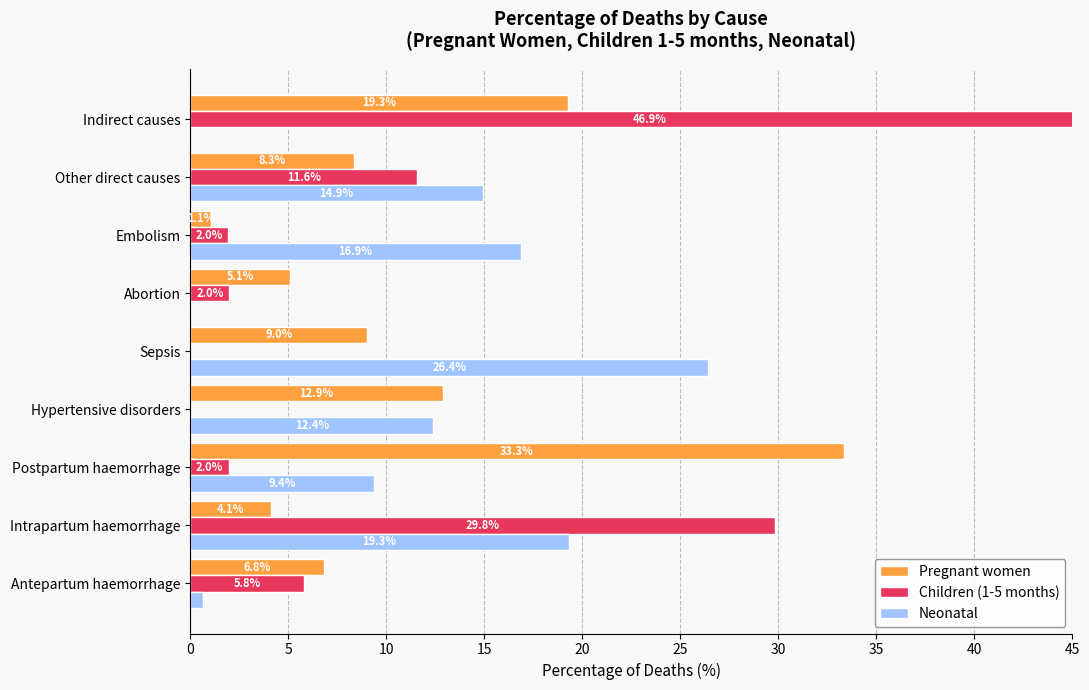

Which series changed the most between Postpartum haemorrhage and Embolism?

Pregnant women